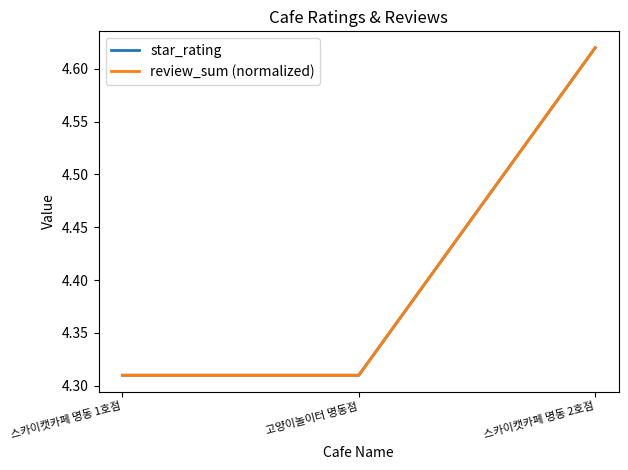

Is it true that review_sum (normalized) equals 4.3 at 고양이놀이터 명동점?

True